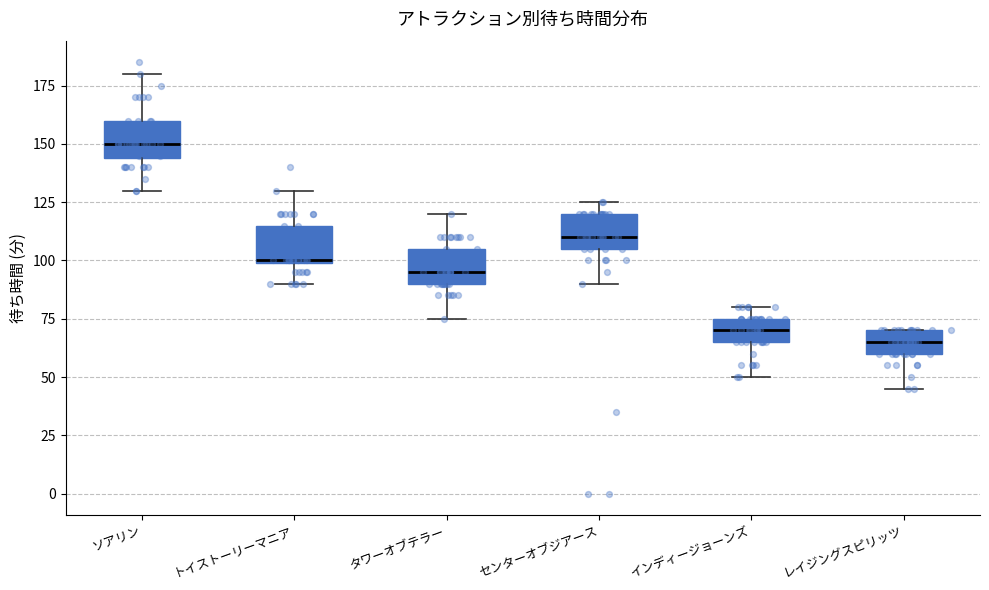

Which box's median line is the lowest?

レイジングスピリッツ